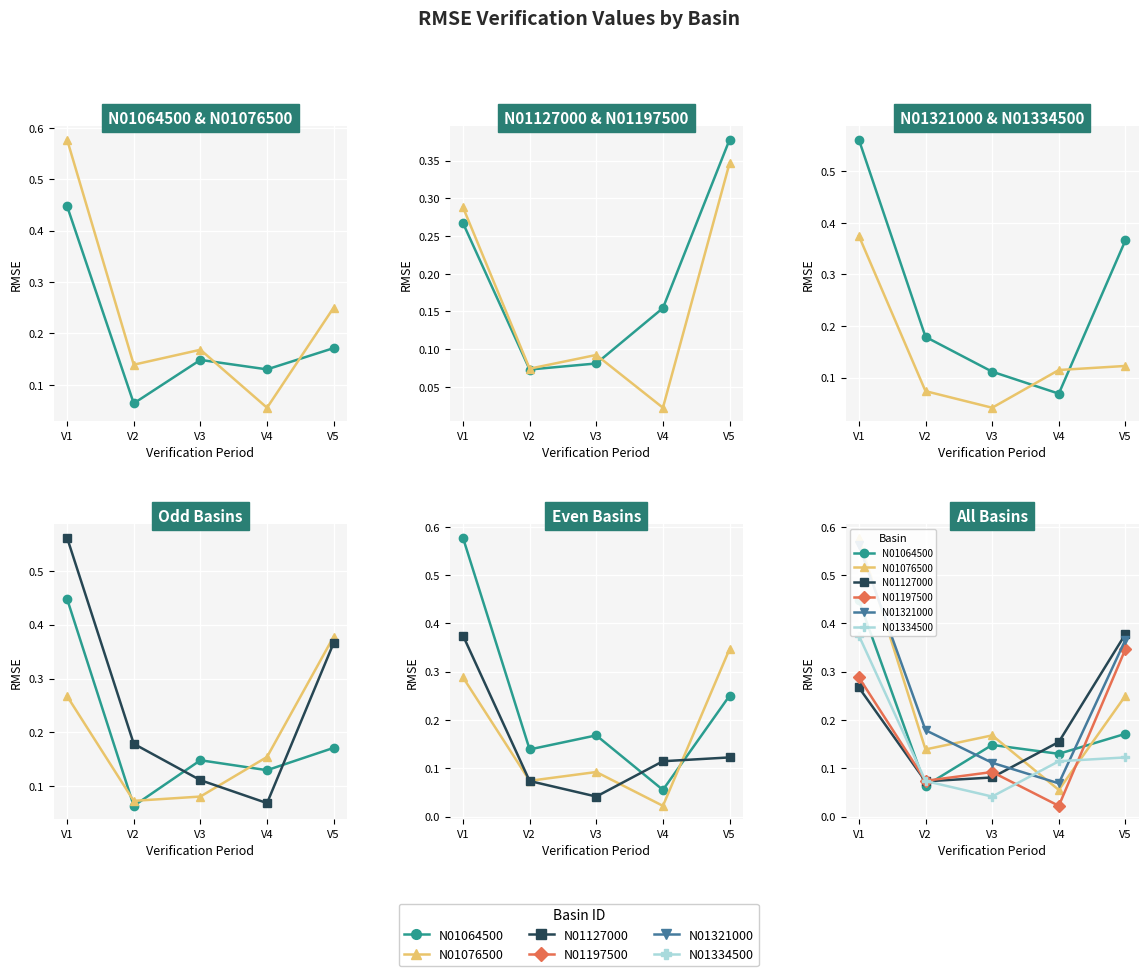

What is the difference between the second highest and second lowest values in the N01197500 series?

0.2